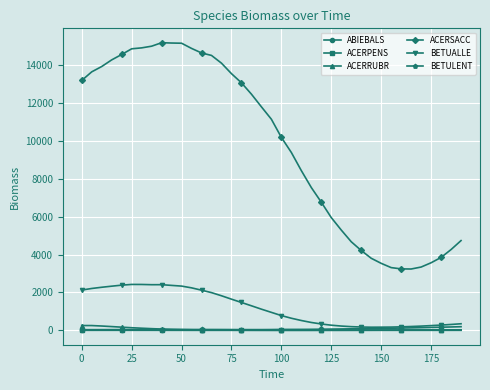

Which series has the largest range (max minus min)?

ACERSACC